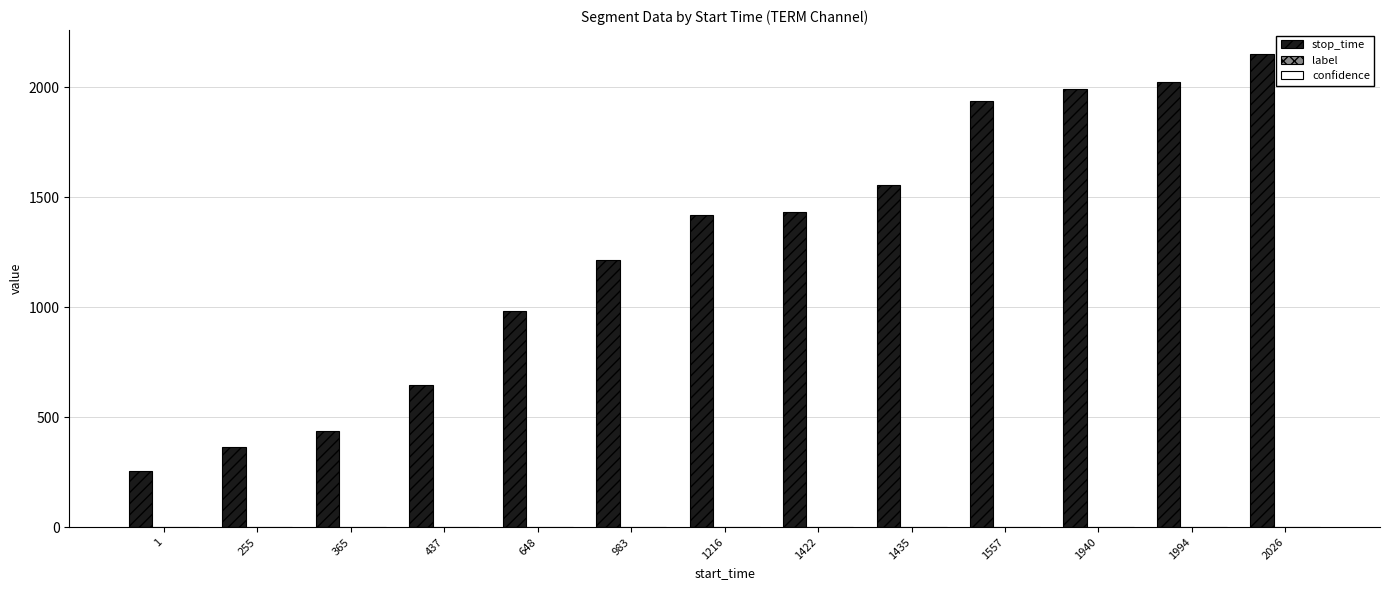

Between 365 and 1435, which series saw the biggest shift?

stop_time